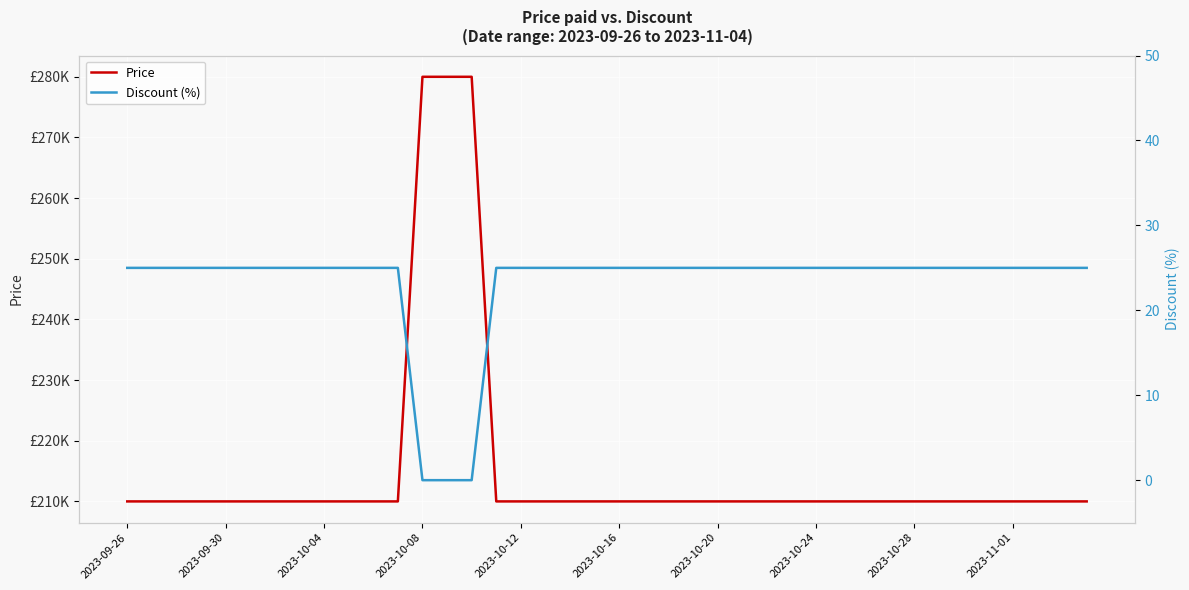

How many distinct data groups are displayed?

2